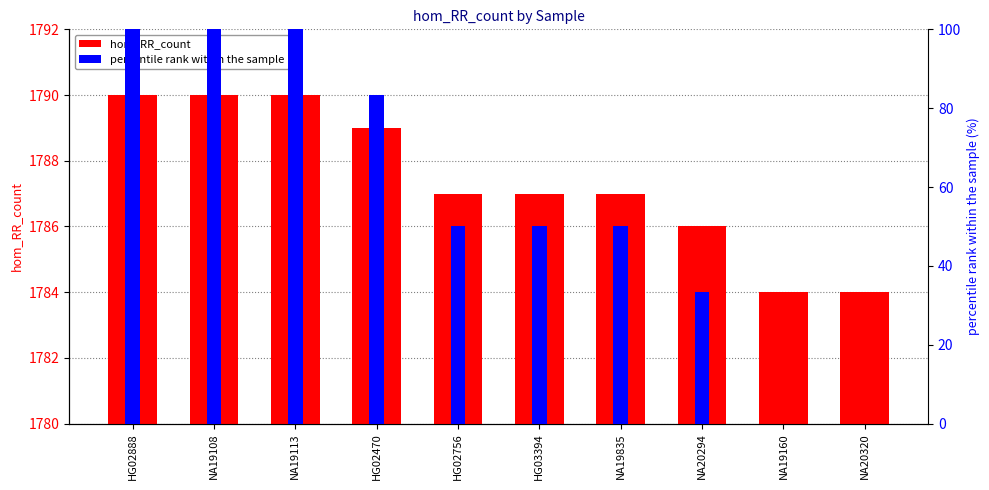

Rank the series by their average value, from highest to lowest.

hom_RR_count, percentile rank within the sample